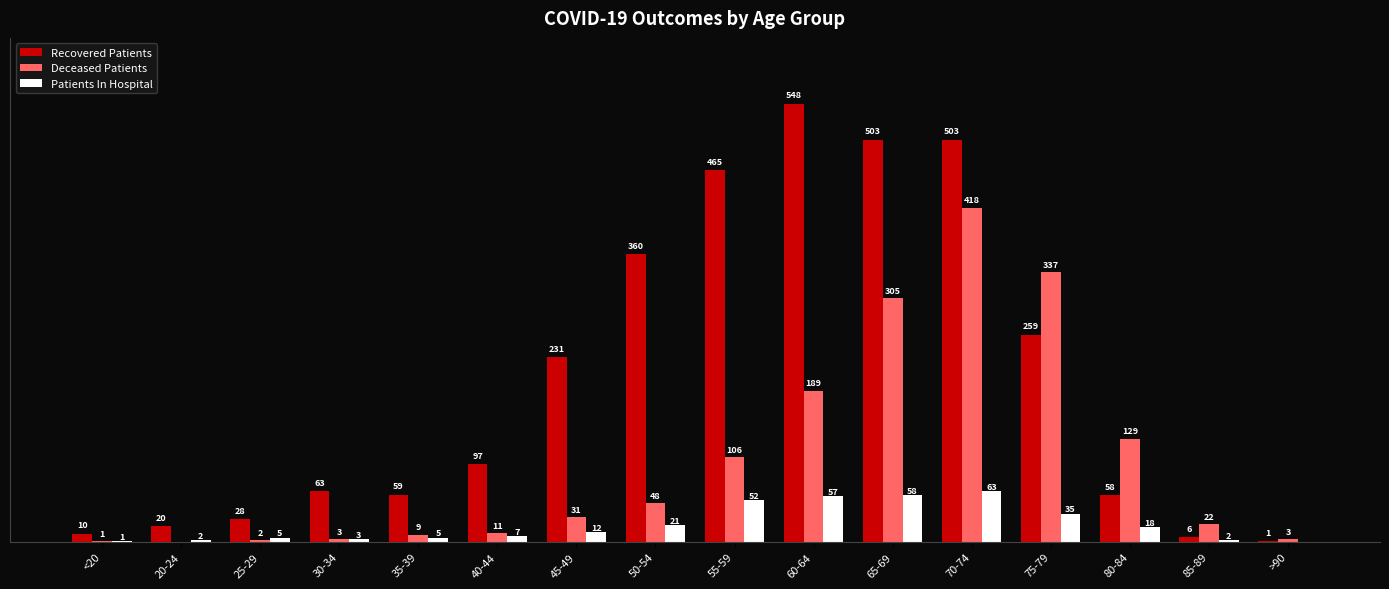

At which category is the sum across all series the highest?

70-74